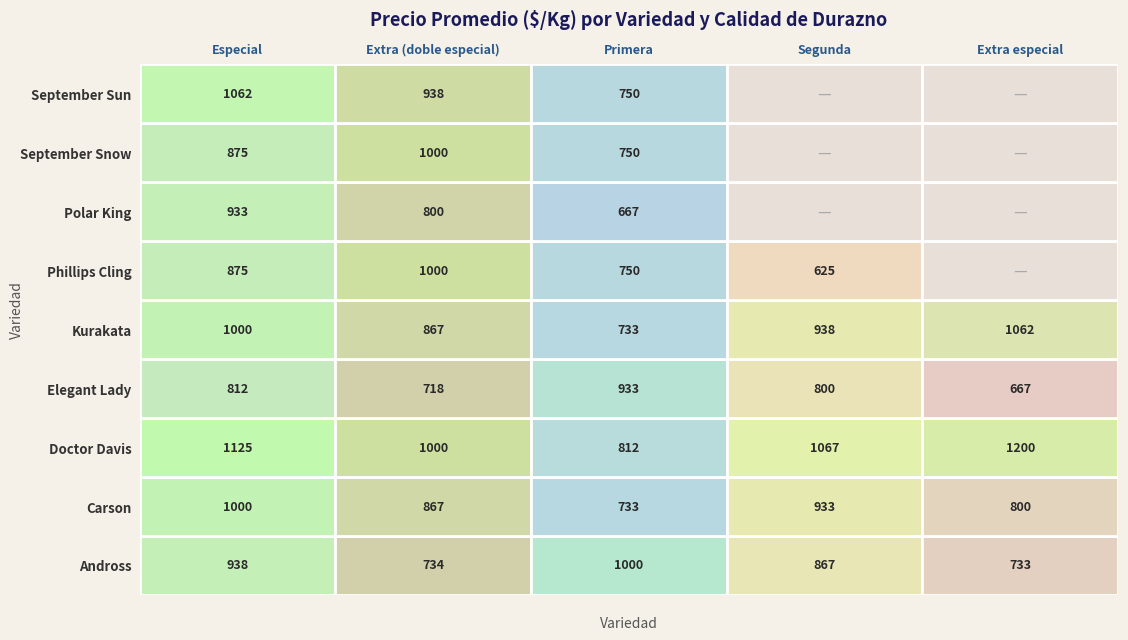

Which series has the largest total across all categories?

Doctor Davis